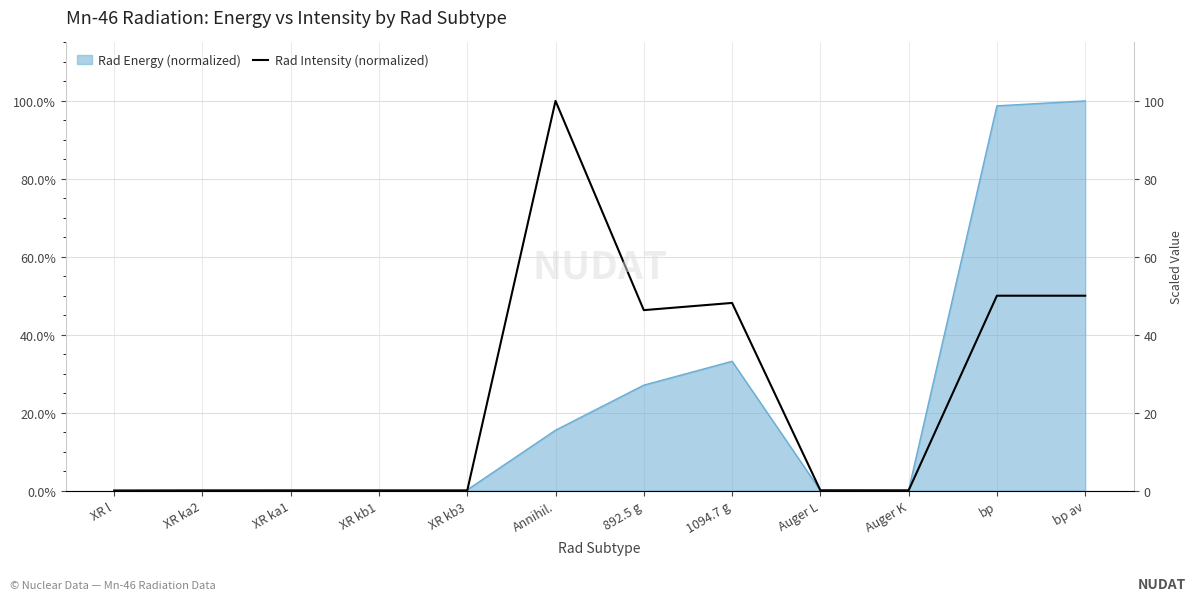

Is it true that the value at bp av is 14.1?

False